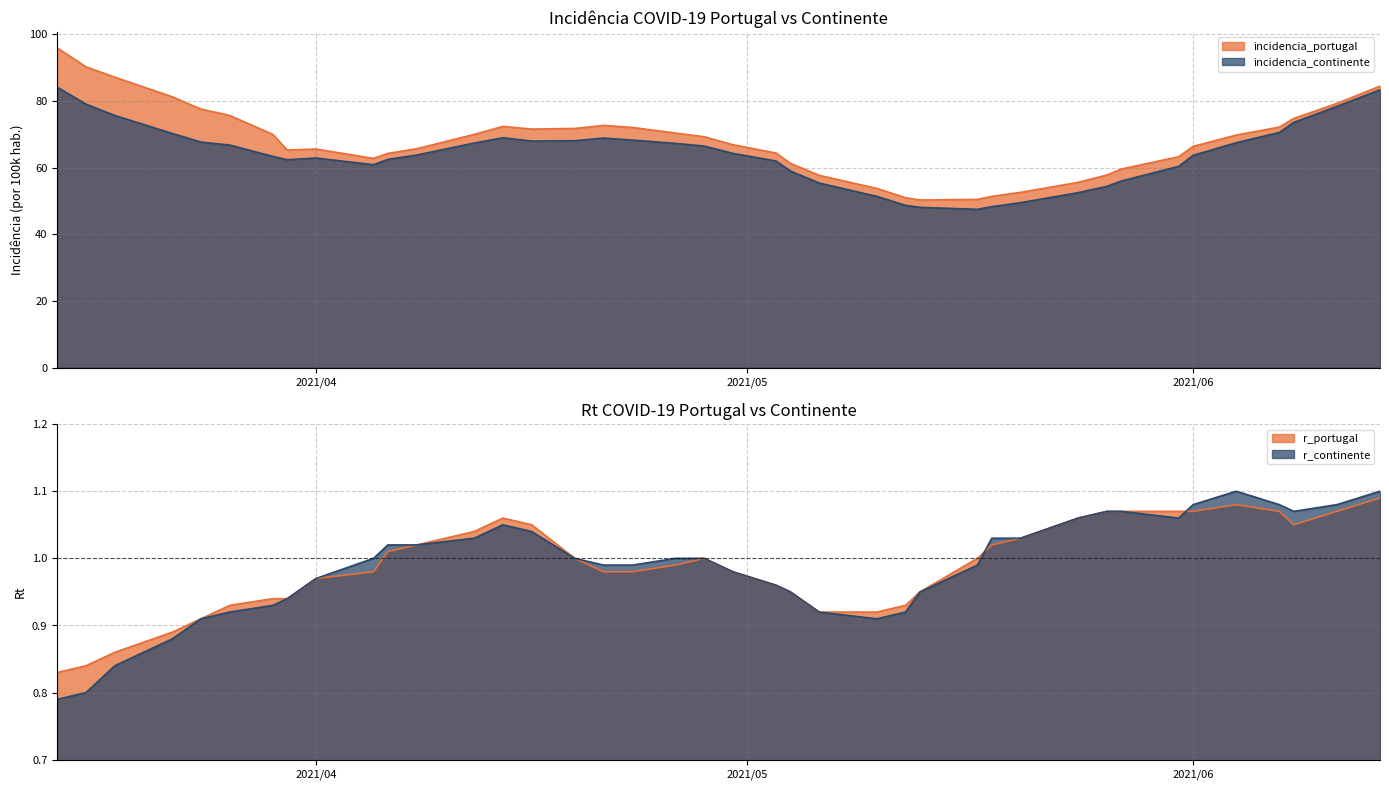

True or false: r_portugal has a value of 0.6 at 2021/04/28.

False